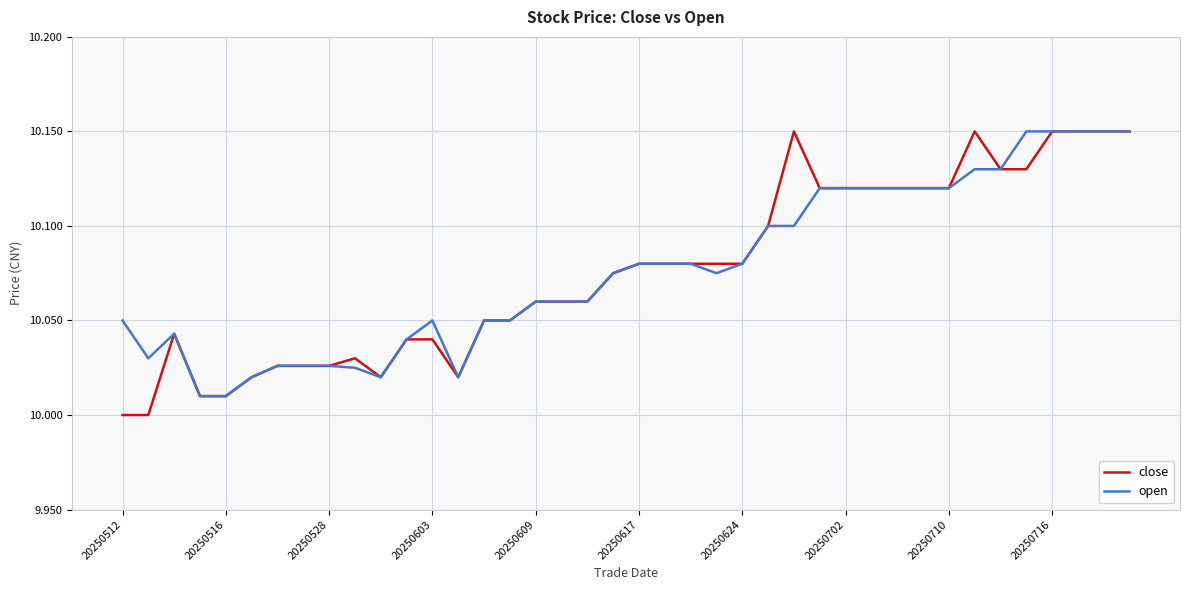

Which series has the widest spread of values?

close